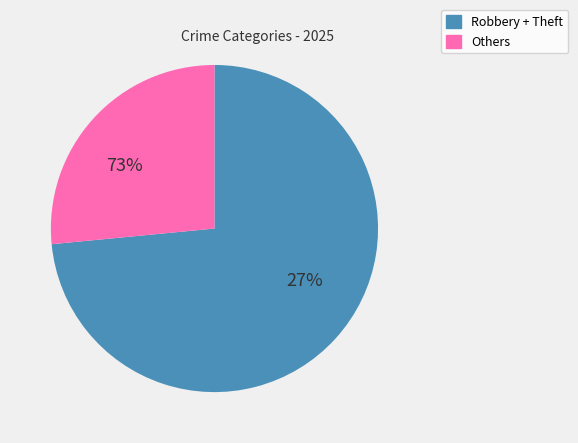

Does Other account for over 50% of the chart?

No